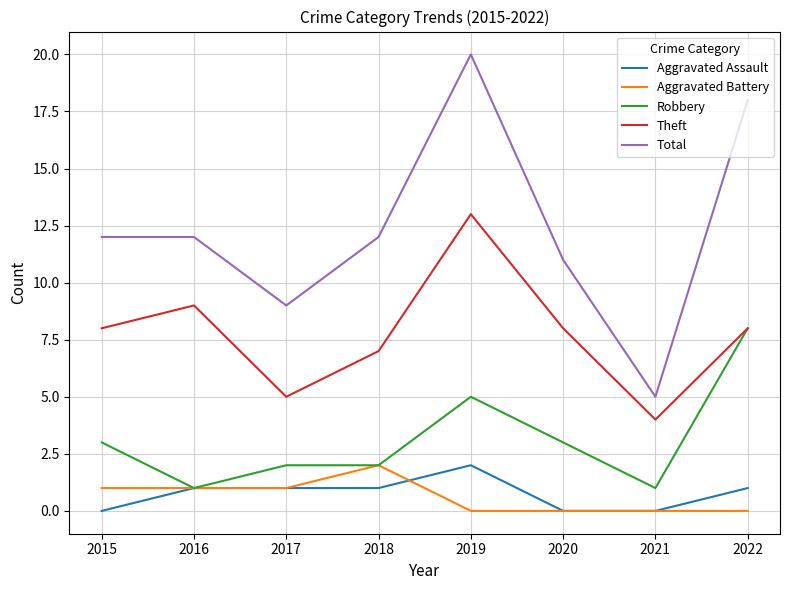

True or false: Total and Aggravated Assault intersect in this chart.

False